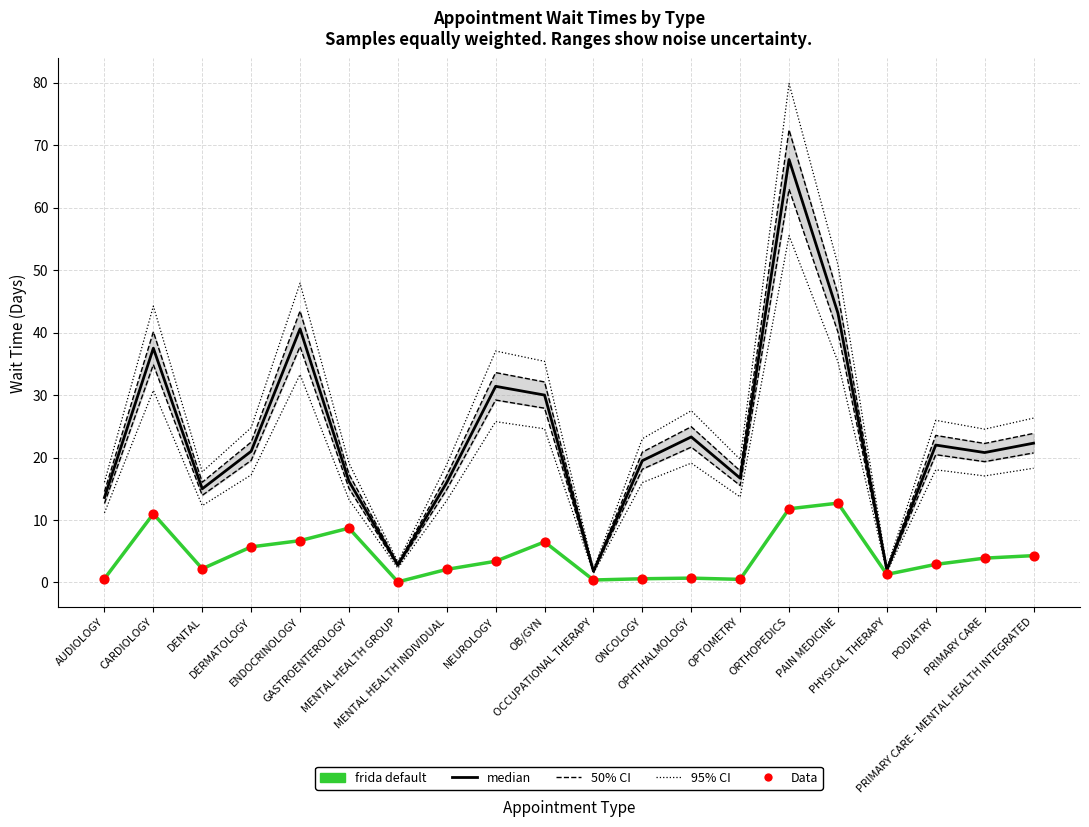

What are all the series names shown in the legend?

median, frida default, 50% CI, 95% CI, Data